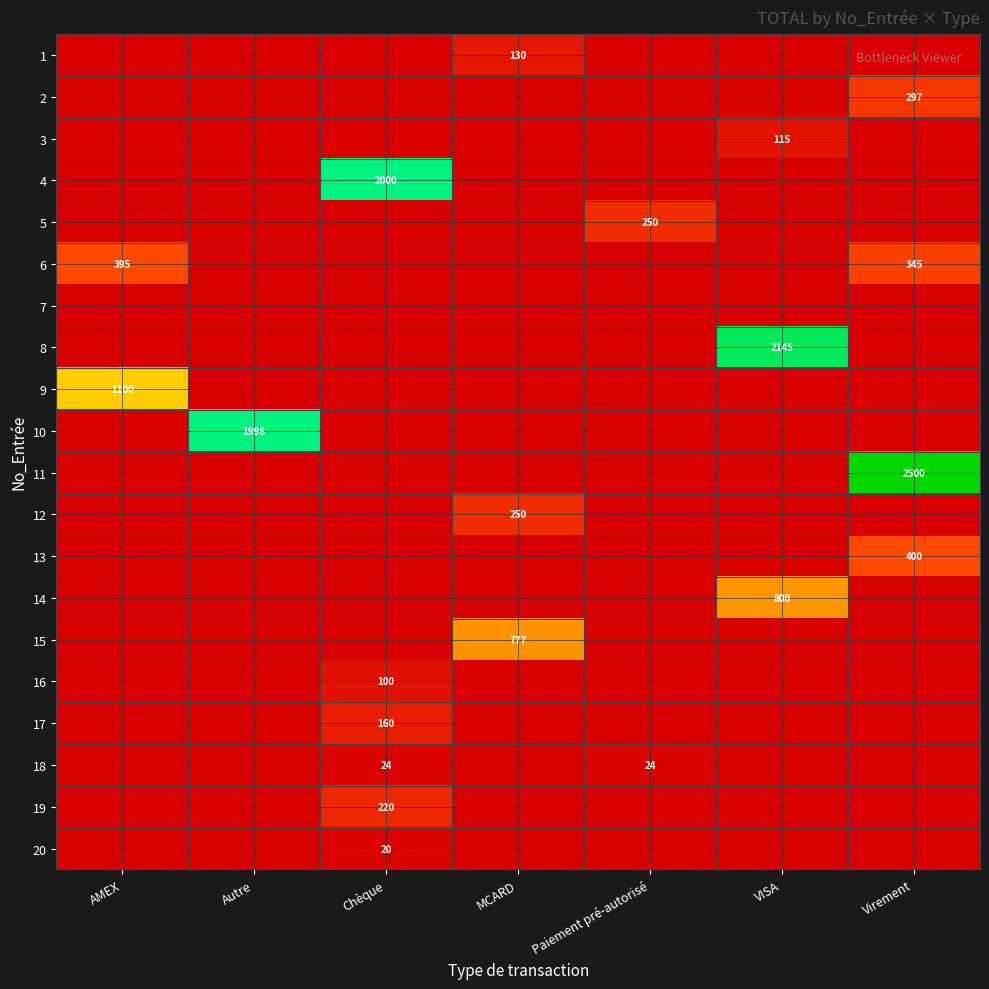

Rank the series by their maximum value, from highest to lowest.

11, 8, 4, 10, 9, 14, 15, 13, 6, 2, 5, 12, 19, 17, 1, 3, 16, 18, 20, 7